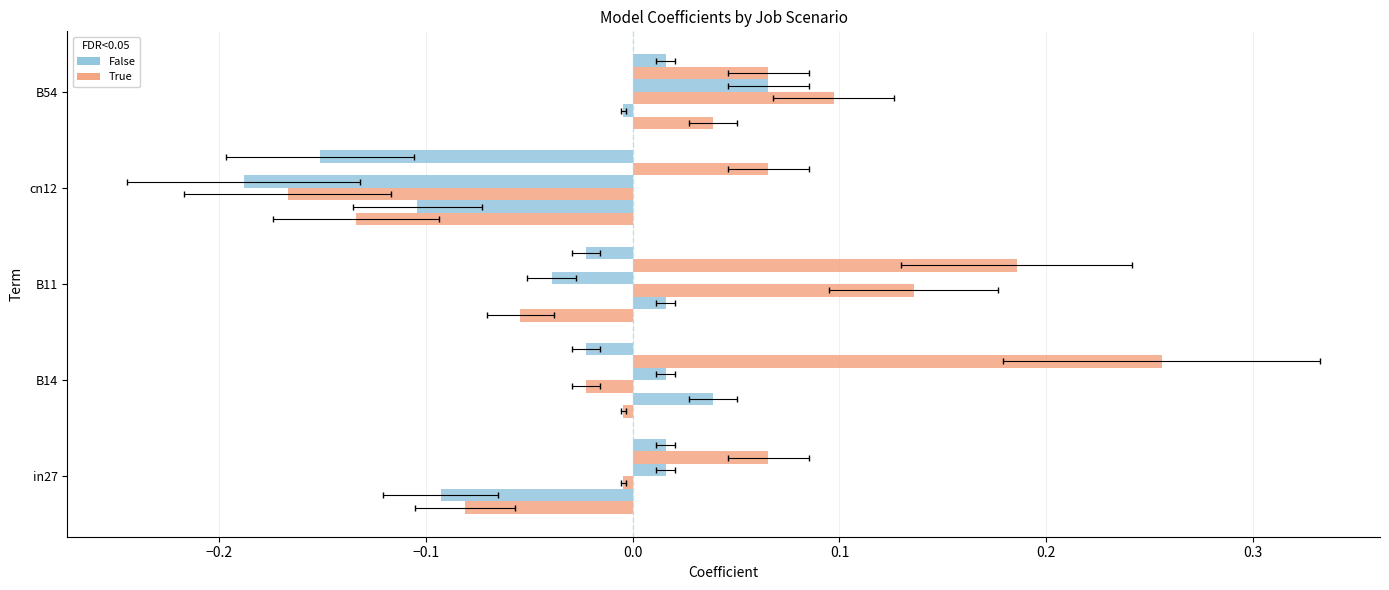

Reading left to right, extract all data points from this chart.

job24_scenario2_51: -0.1	-0.0	-0.1	-0.1	0.0
job33_scenario4_68: -0.1	0.0	0.0	-0.1	-0.0
job34_scenario1_70: -0.0	-0.0	0.1	-0.2	0.1
job27_scenario1_54: 0.0	0.0	-0.0	-0.2	0.1
job32_scenario3_66: 0.1	0.3	0.2	0.1	0.1
job35_scenario1_72: 0.0	-0.0	-0.0	-0.2	0.0